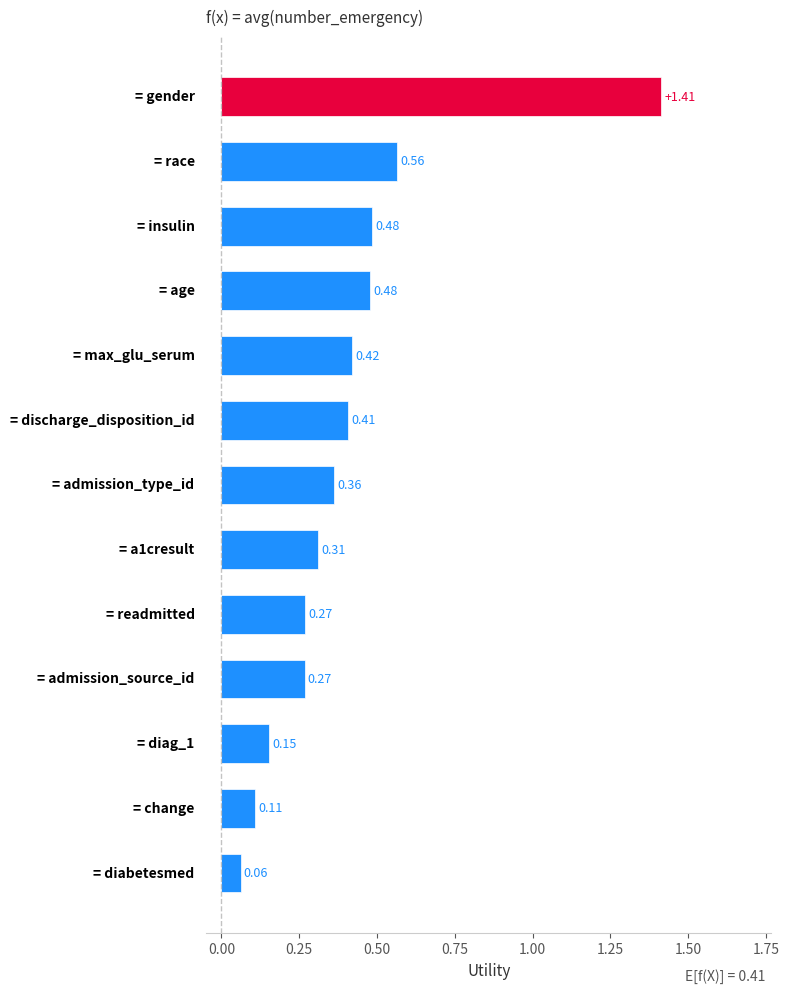

What is the sum of all values?

5.3